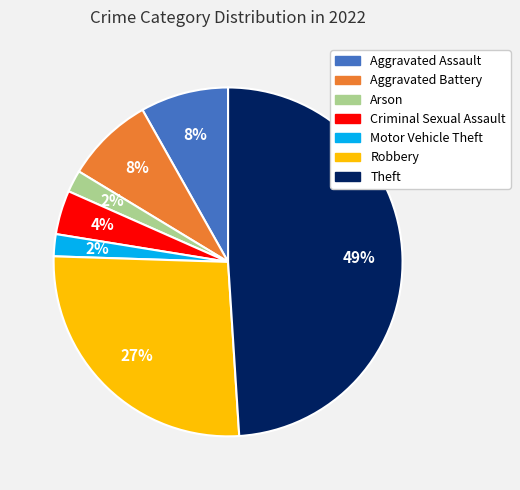

Does any single category account for the majority?

No